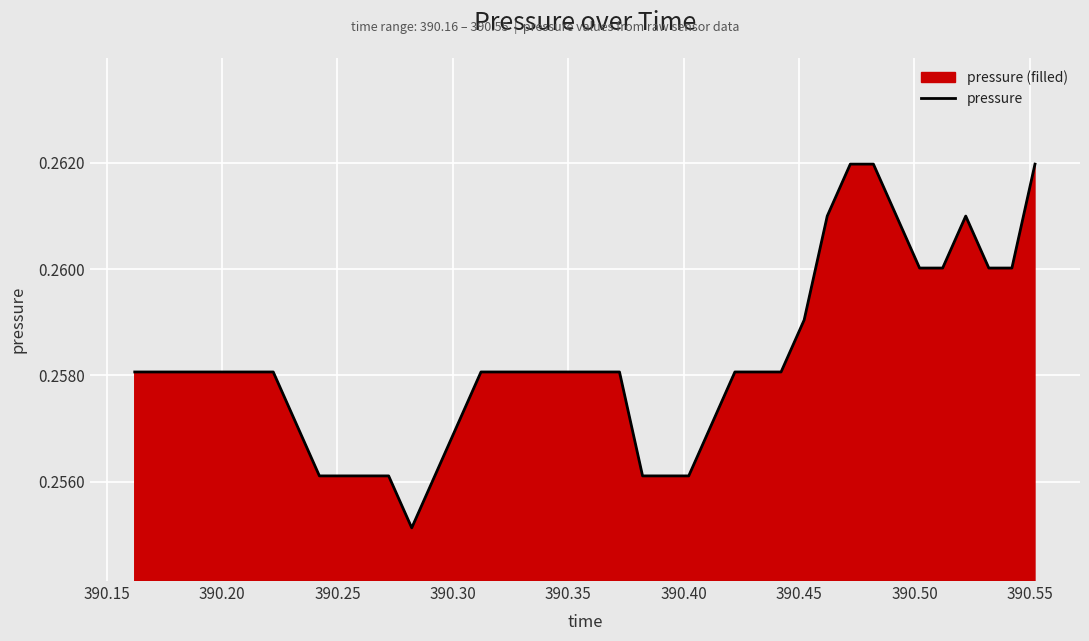

What is the greatest value displayed?

0.3